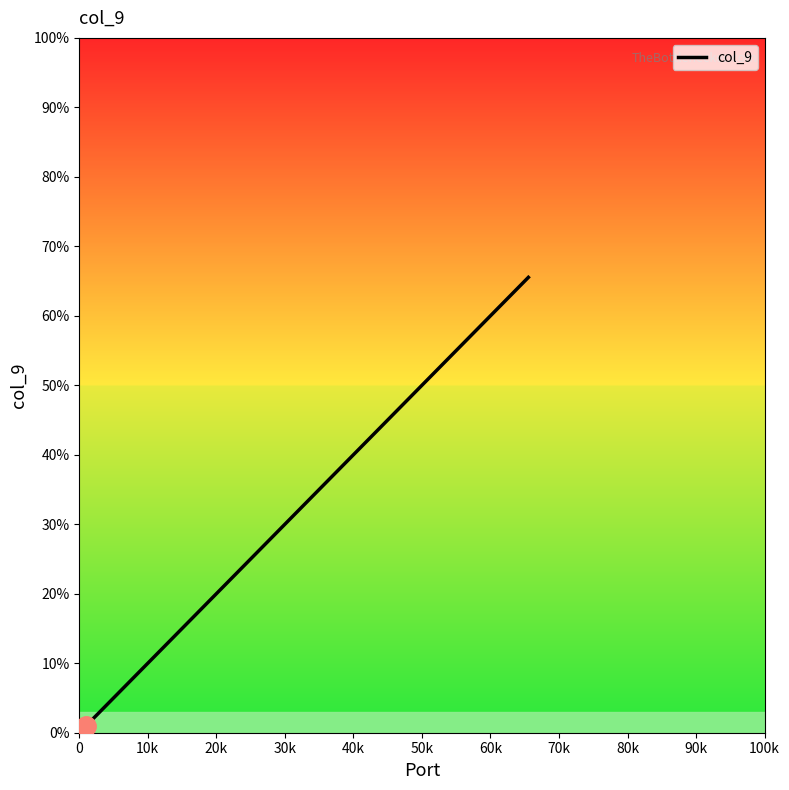

Between 10k and 0, which is larger?

10k